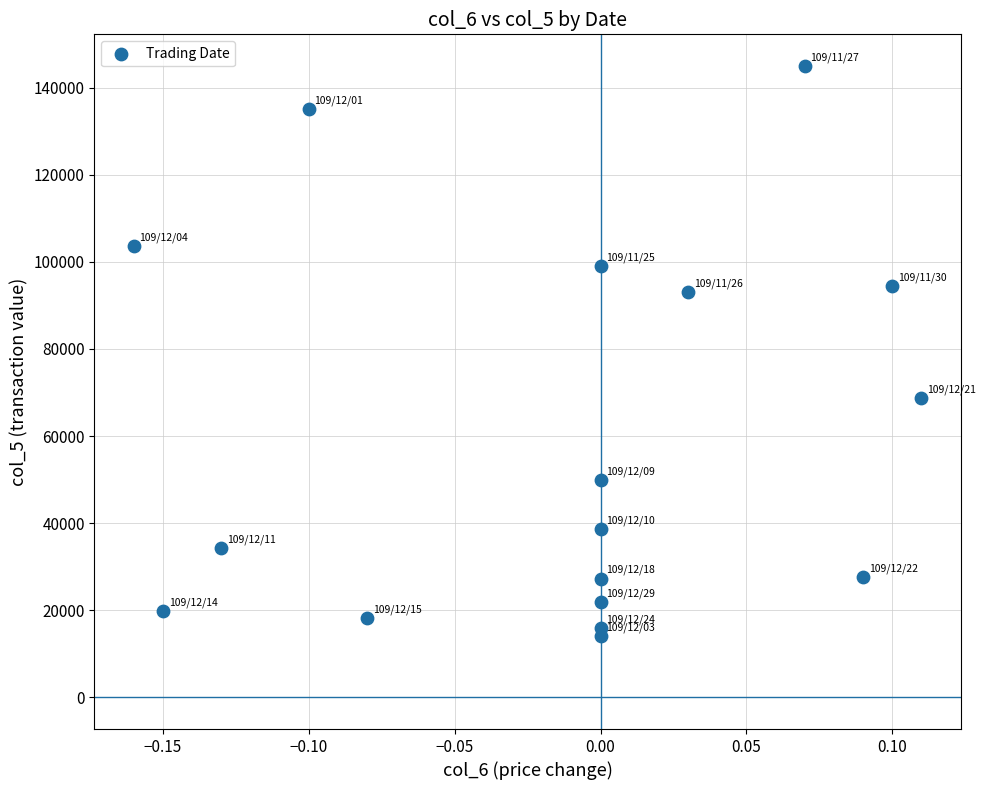

What Y value in the scatter plot is closest to 79580?

68750